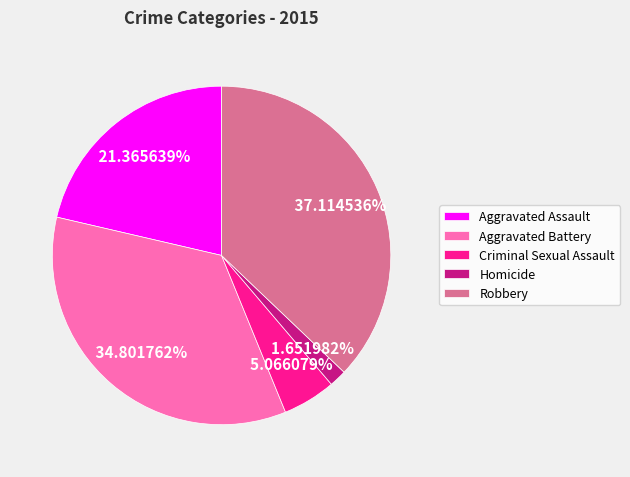

What percentage is NOT represented by Aggravated Battery?

65.2%